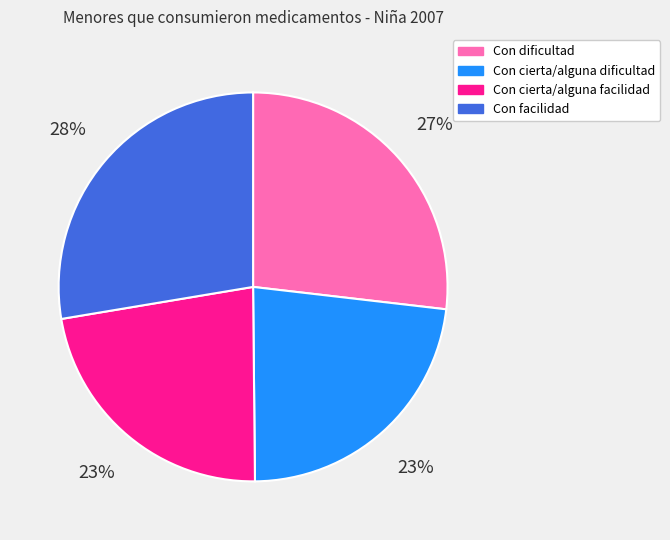

Which has a higher value, Con facilidad or Con cierta/alguna dificultad?

Con facilidad